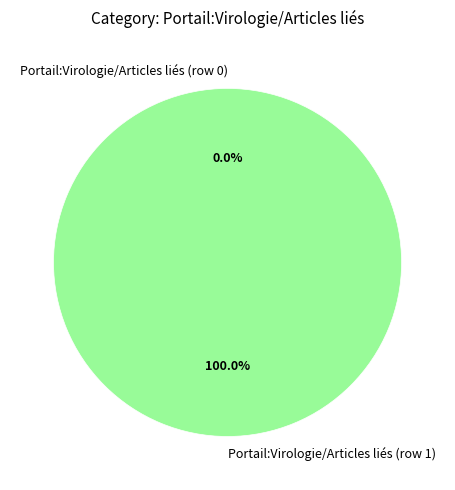

Combined, what portion of the pie is Portail:Virologie/Articles liés (row 0) and Portail:Virologie/Articles liés (row 1)?

100.0%